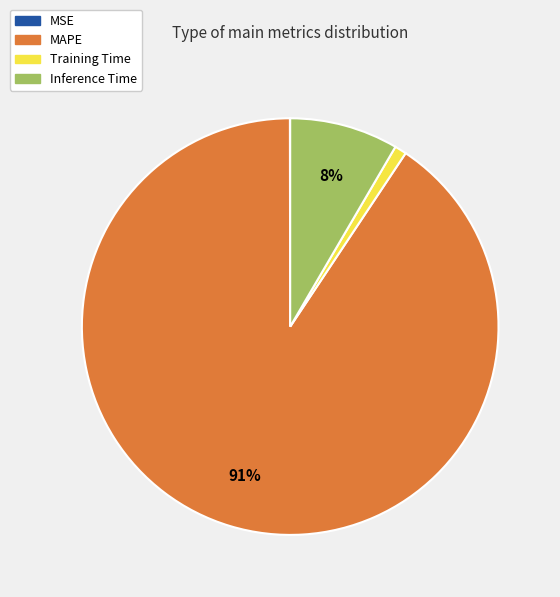

To the nearest percent, what is the difference between the largest and smallest slice percentages?

91%